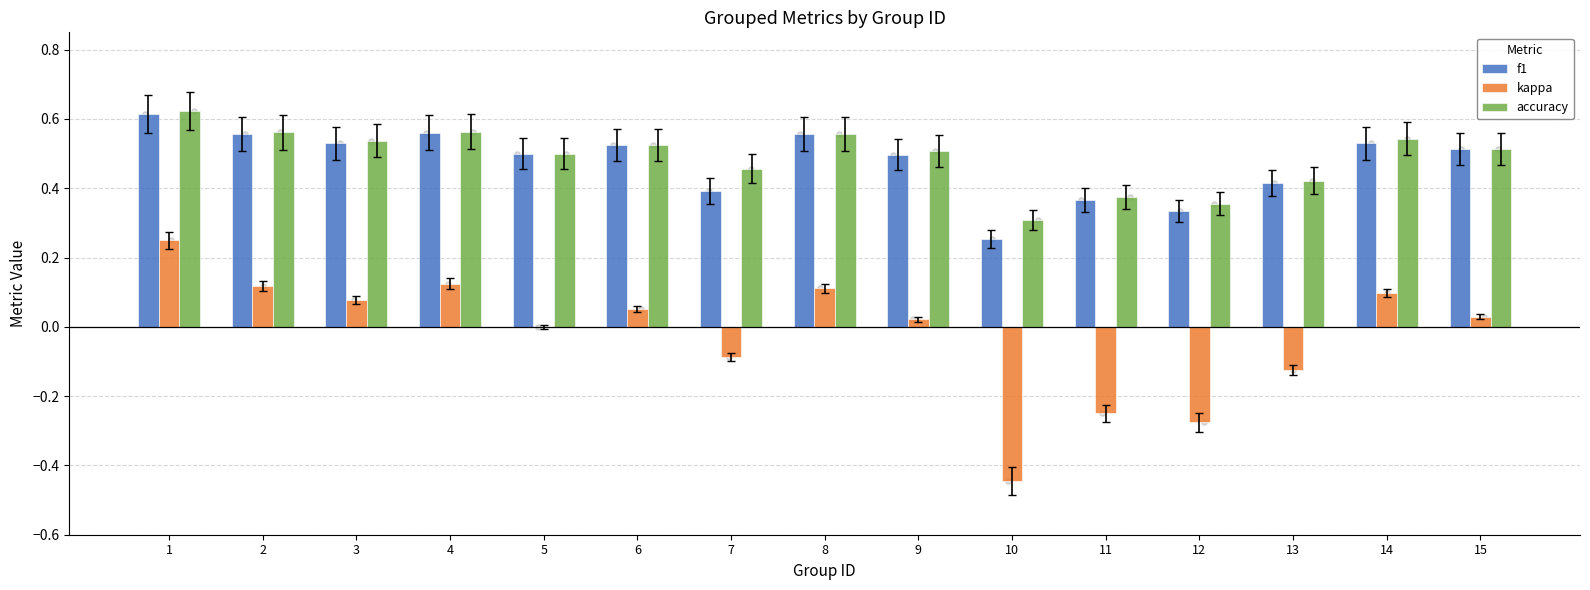

At which category is the sum across all series the highest?

1